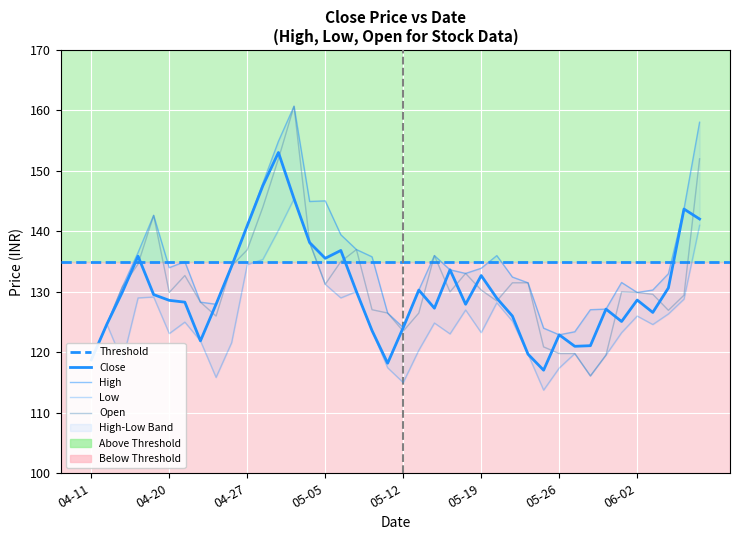

Is it true that low equals 125.0 at 2022-04-21?

True